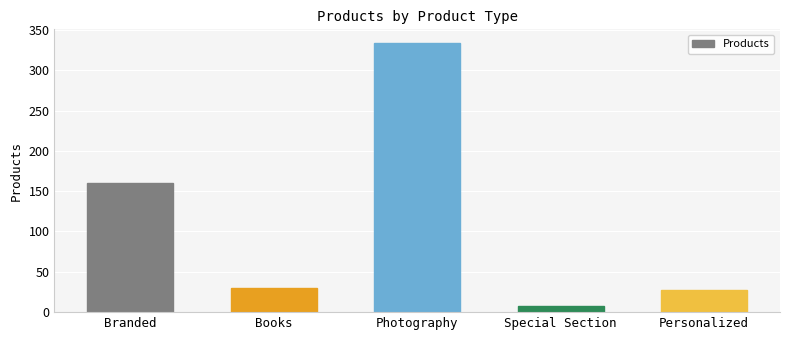

List the labels in order of value, largest first.

Photography, Branded, Books, Personalized, Special Section